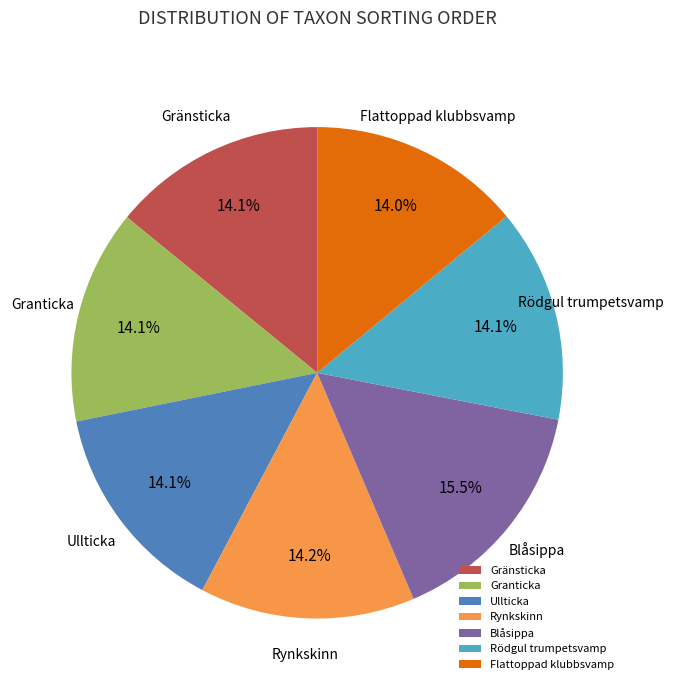

Which category has the biggest portion of the pie?

Blåsippa